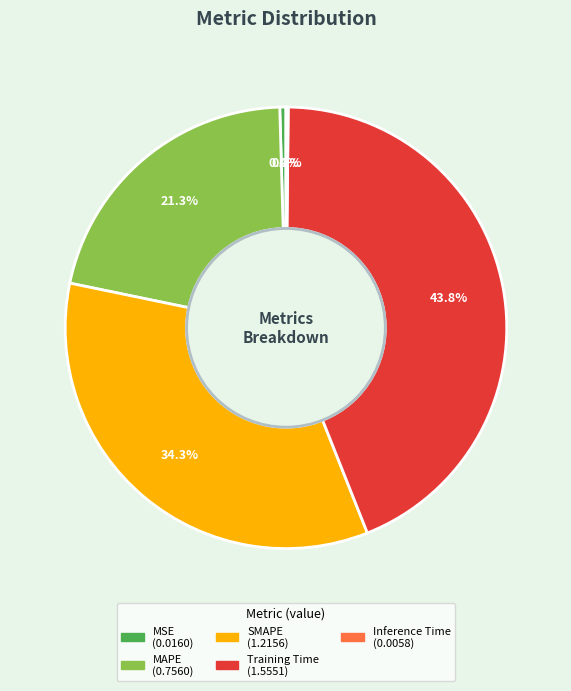

Does any single category account for the majority?

No